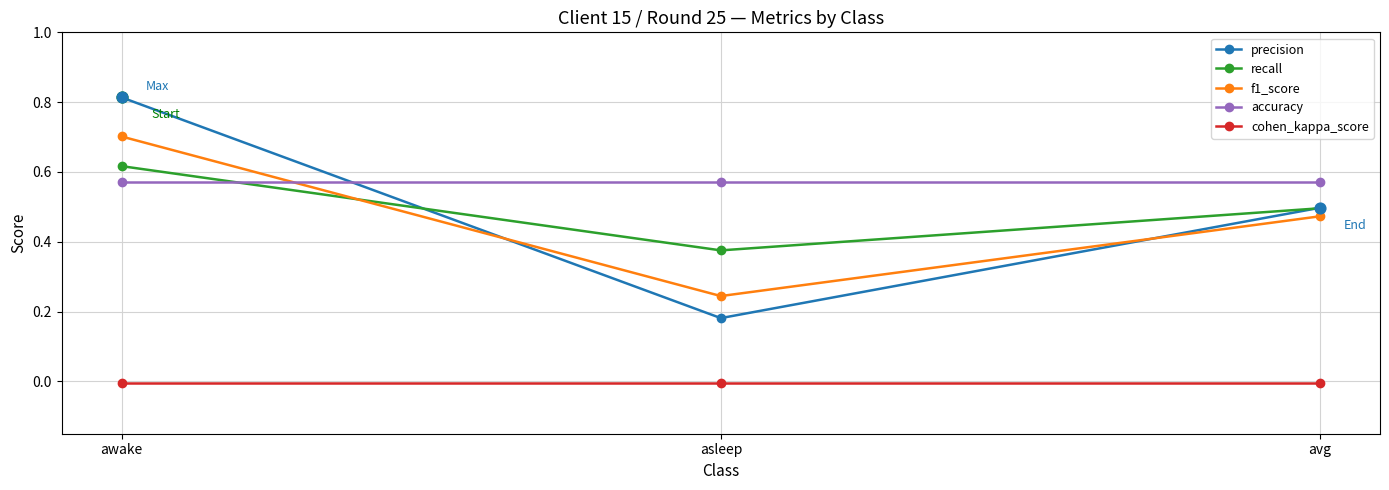

Which series has the widest spread of values?

precision